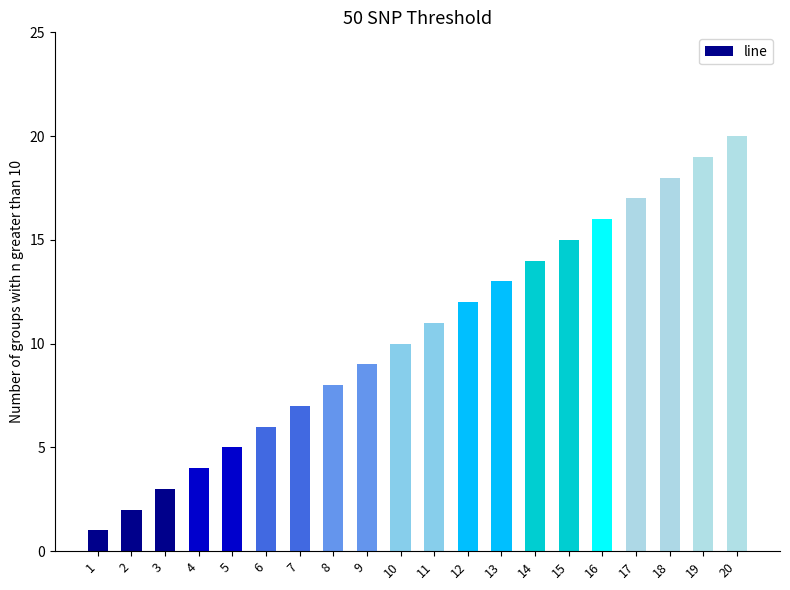

The value at 18 is 18. True or false?

True